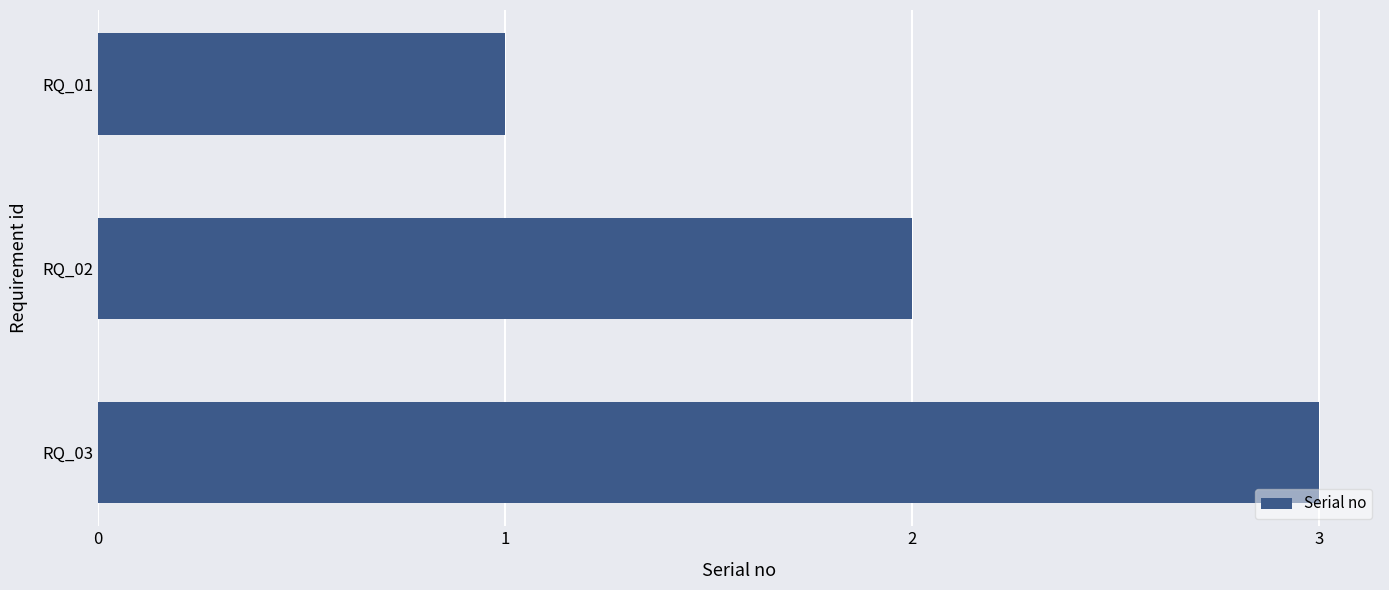

Between RQ_03 and RQ_02, which is larger?

RQ_03